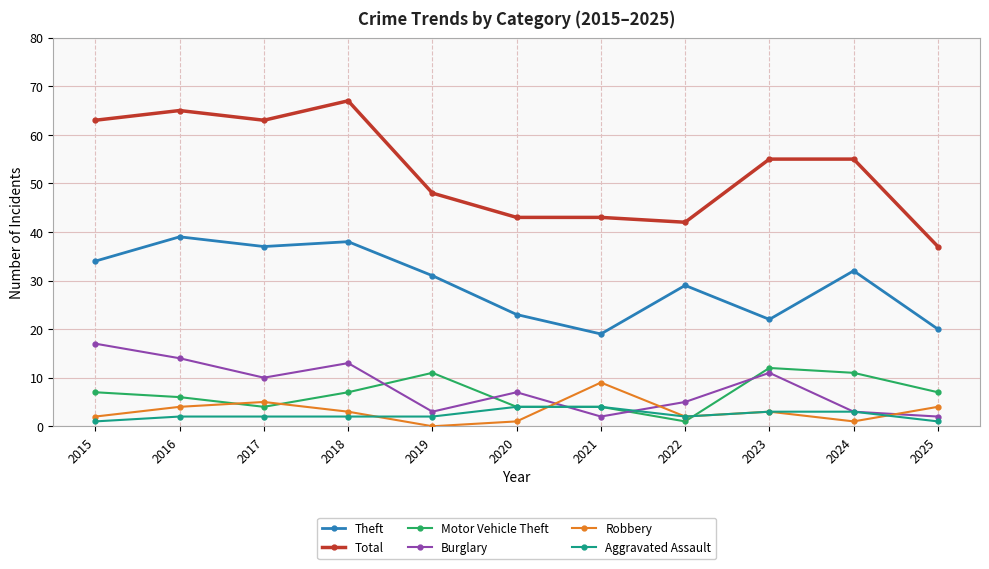

How many Robbery values are between 1 and 4?

8